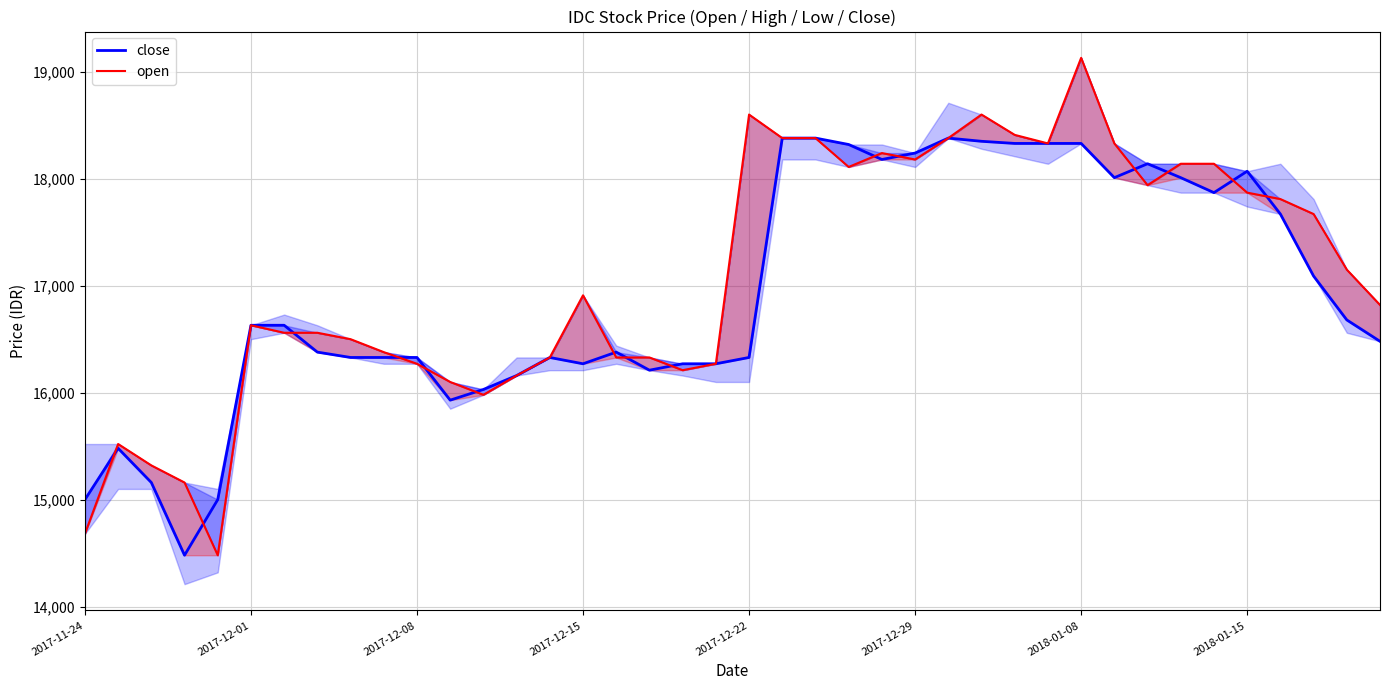

True or false: close and open intersect in this chart.

True